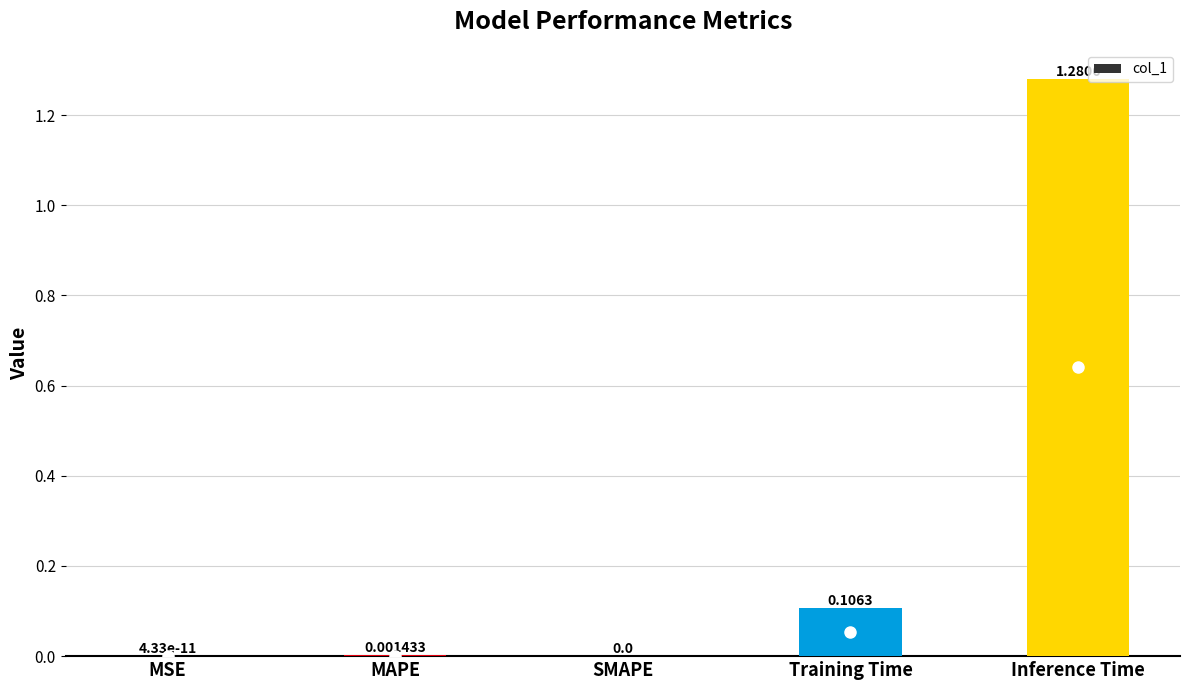

Which label corresponds to the largest value in the chart?

Inference Time